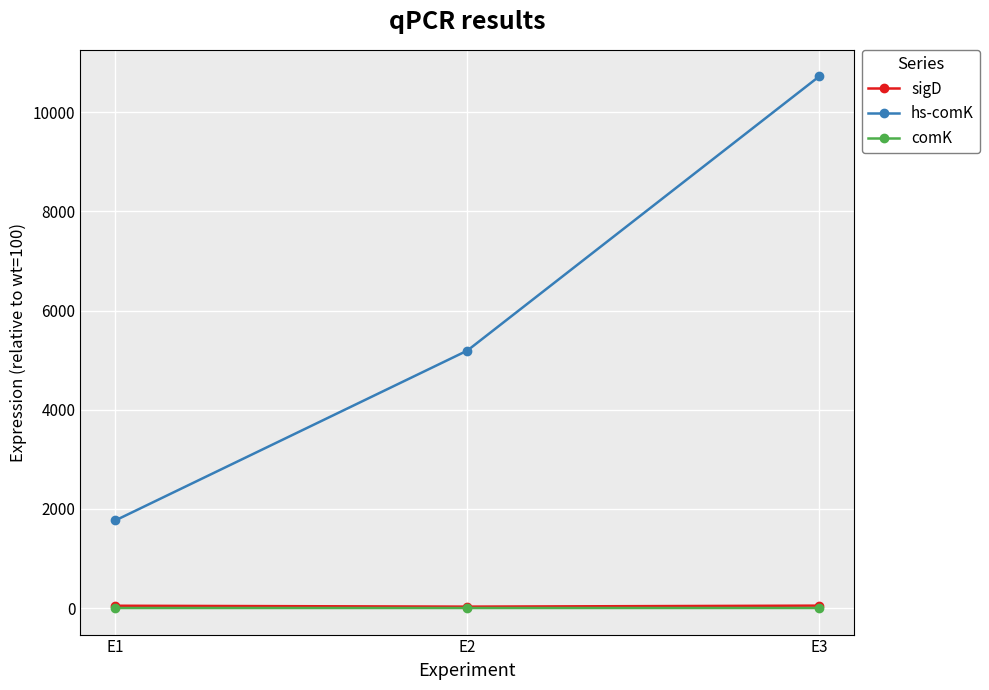

What is the smallest value displayed?

0.1